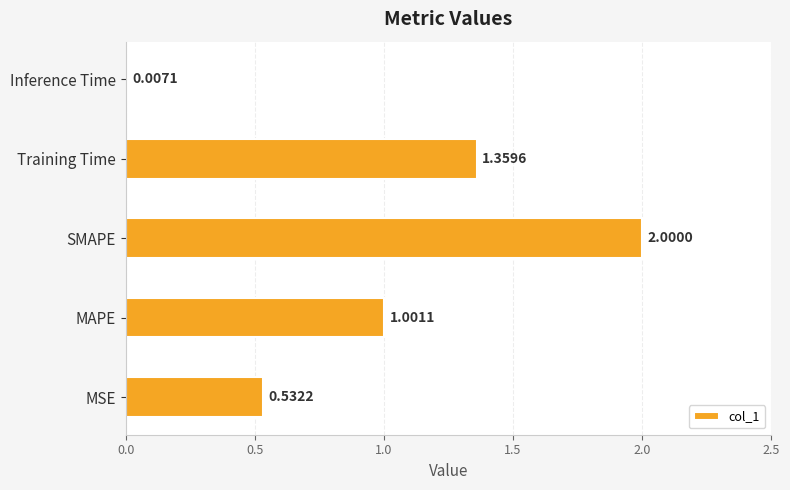

Which category has the highest value across all series?

SMAPE